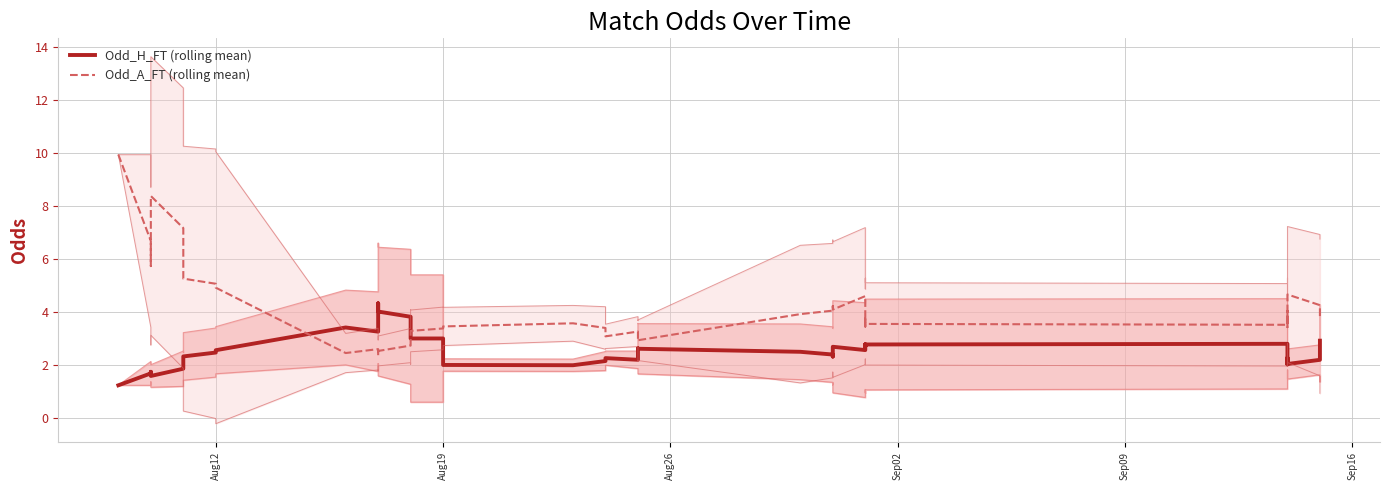

True or false: Odd_H_FT (rolling mean) has more than 2 points higher than both neighbors.

True